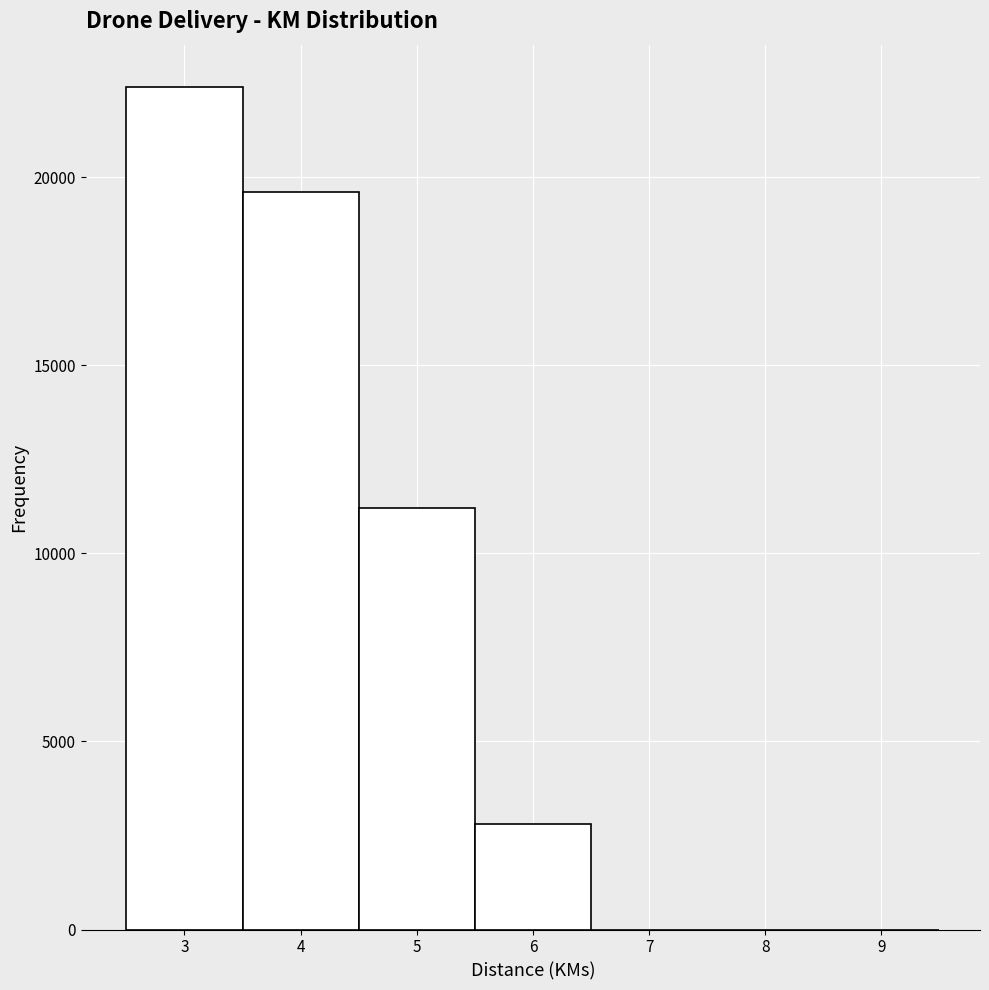

Which range on the x-axis has the tallest bar?

2.5 to 3.5